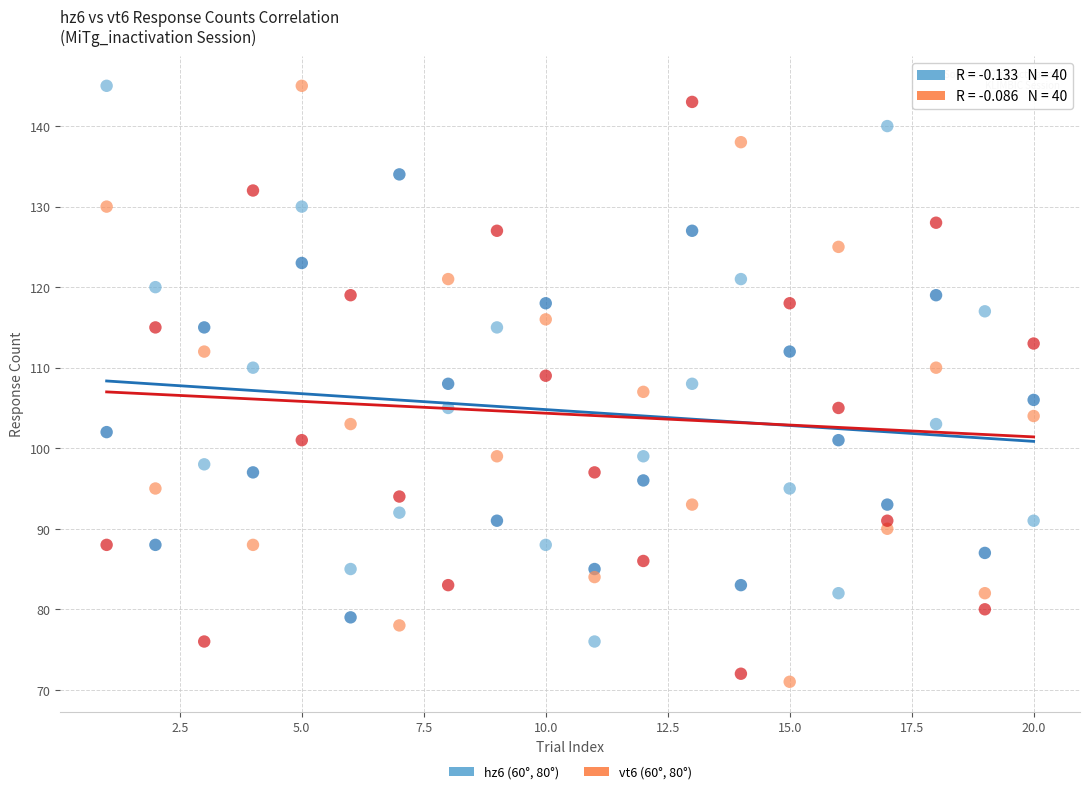

Across all data points, what is the range of Y values (max minus min)?

74